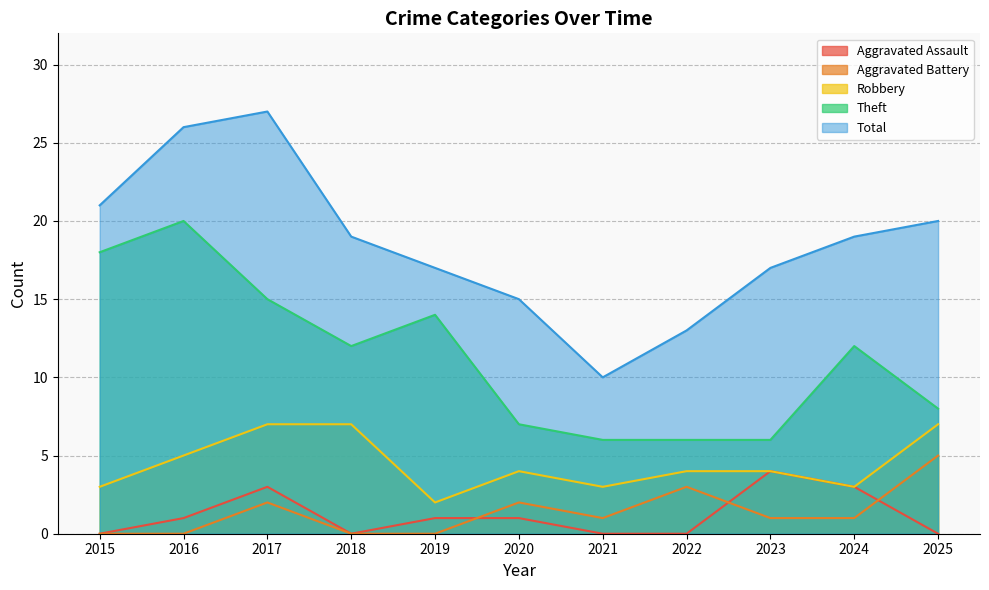

What is the difference between the Robbery values at 2025 and 2016?

2